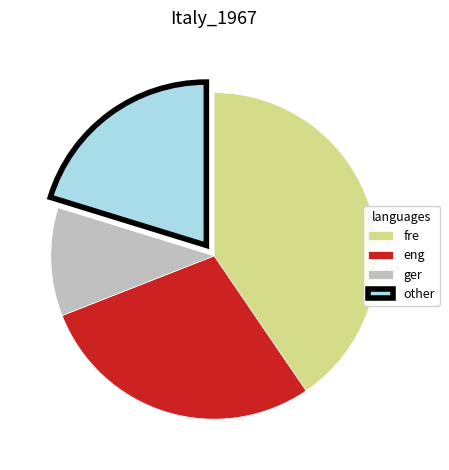

Is there any slice that represents more than half of the pie?

No